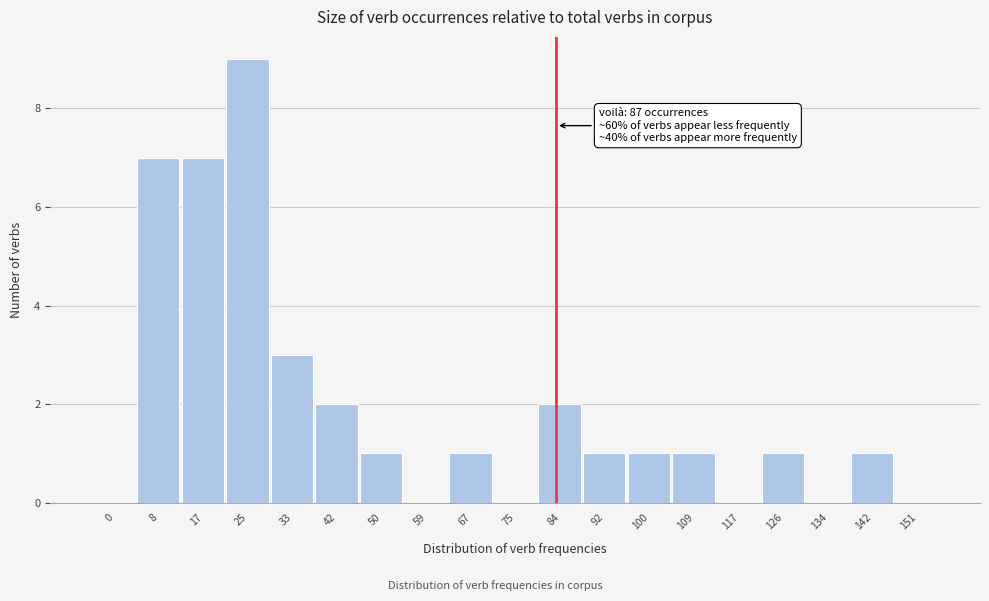

Reading left to right, extract all data points from this chart.

0=0	8=7	17=7	25=9	33=3	42=2	50=1	59=0	67=1	75=0	84=2	92=1	100=1	109=1	117=0	126=1	134=0	142=1	151=0